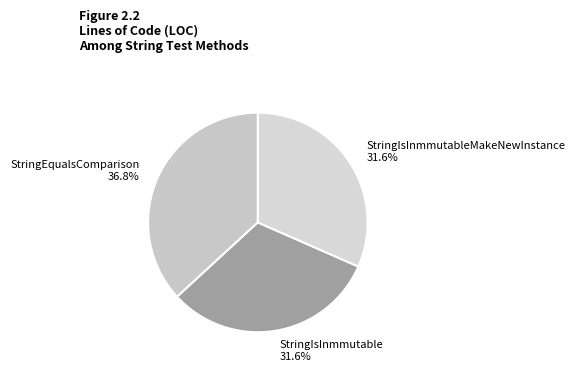

The StringIsInmmutableMakeNewInstance slice represents 18% of the pie. True or false?

False